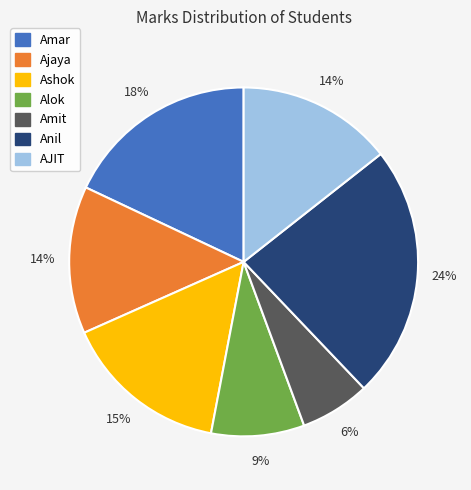

What percentage is the Ajaya slice, to the nearest percent?

14%